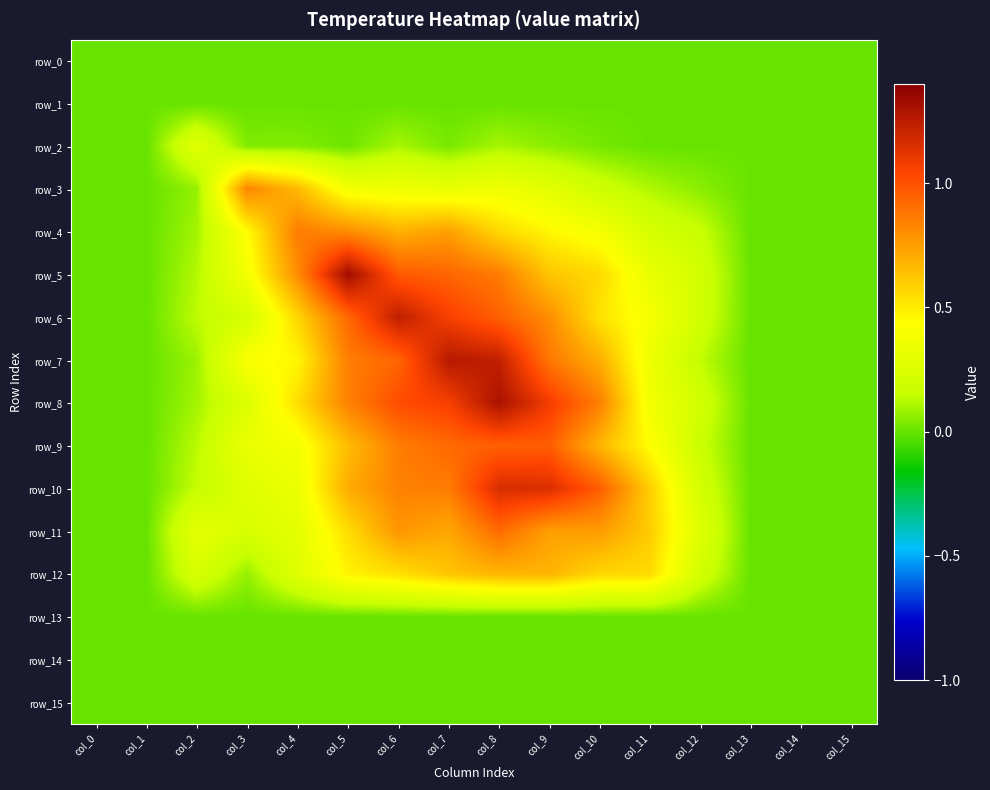

The row_9 series shows 0.1 at col_4. True or false?

False